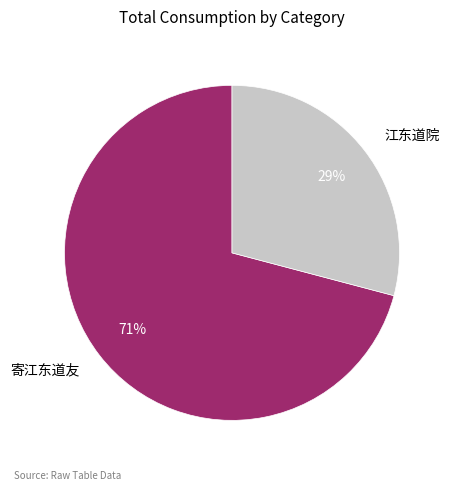

Which slice is the smallest?

江东道院